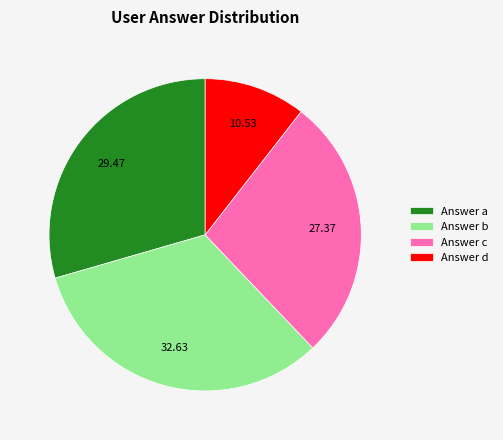

Which slice is the smallest?

Answer d